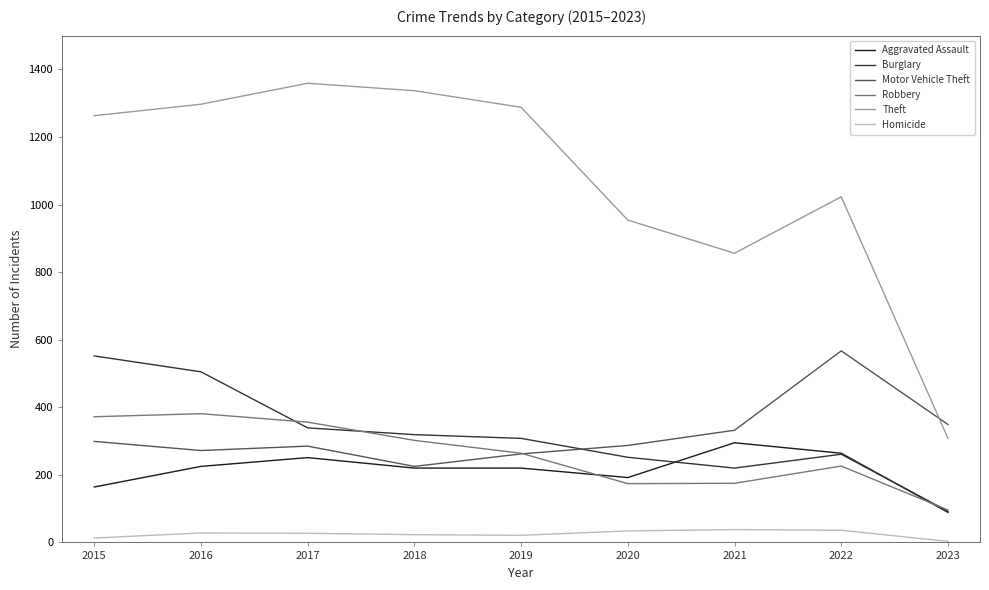

Which category has the highest value across all series?

2017